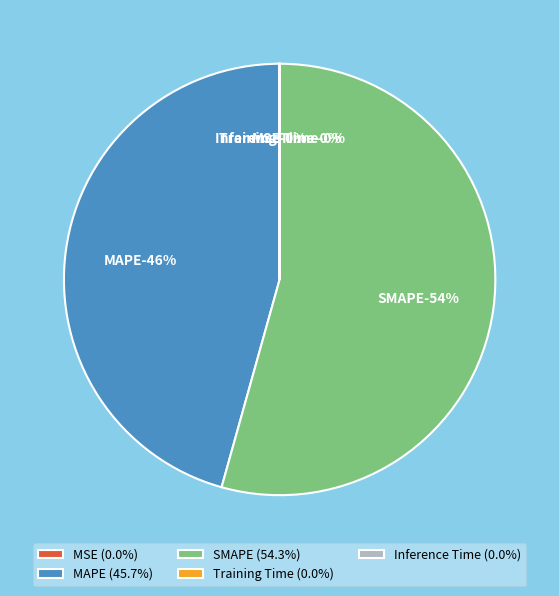

Which slice represents more than half of the pie?

SMAPE